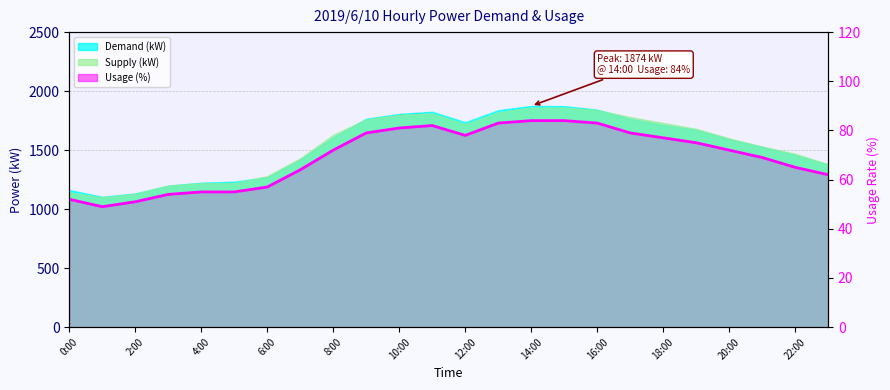

What is the sum of all values?

1662